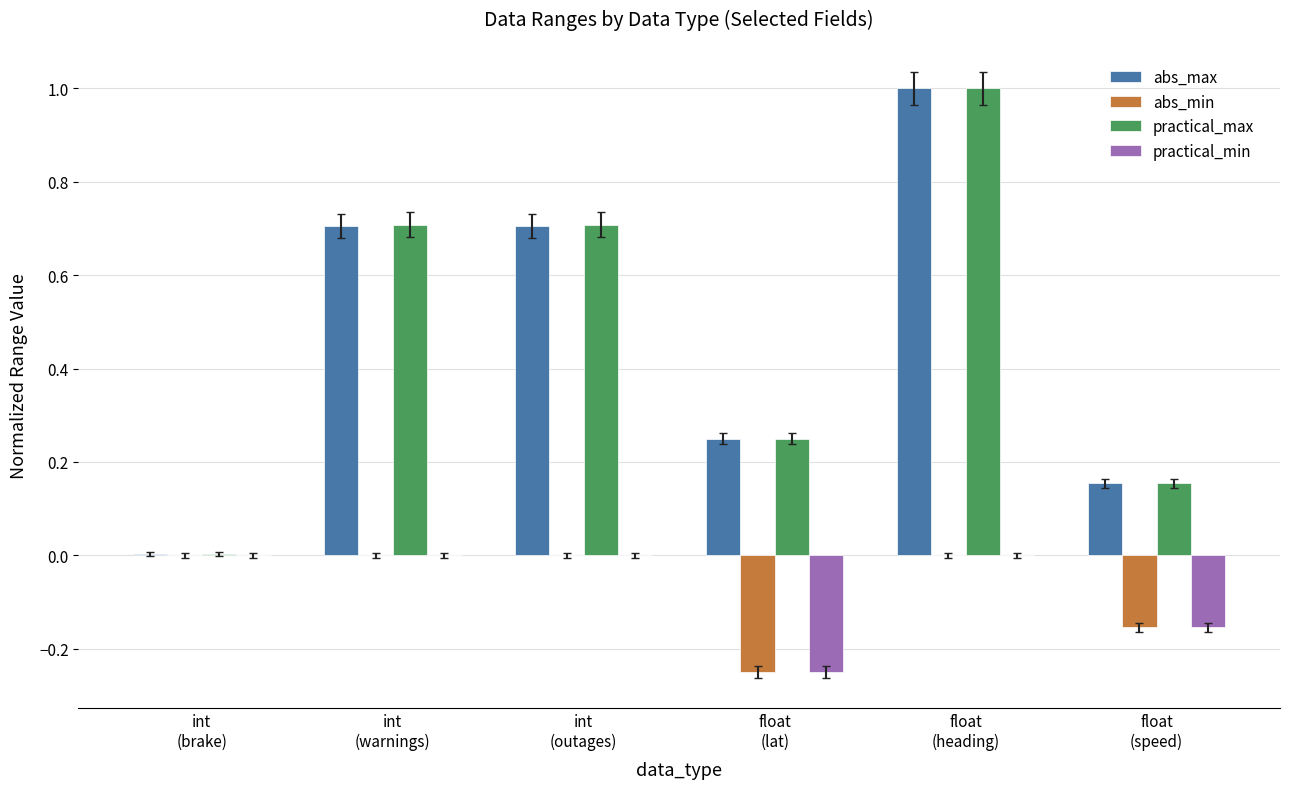

Does the chart contain stacked bars?

No